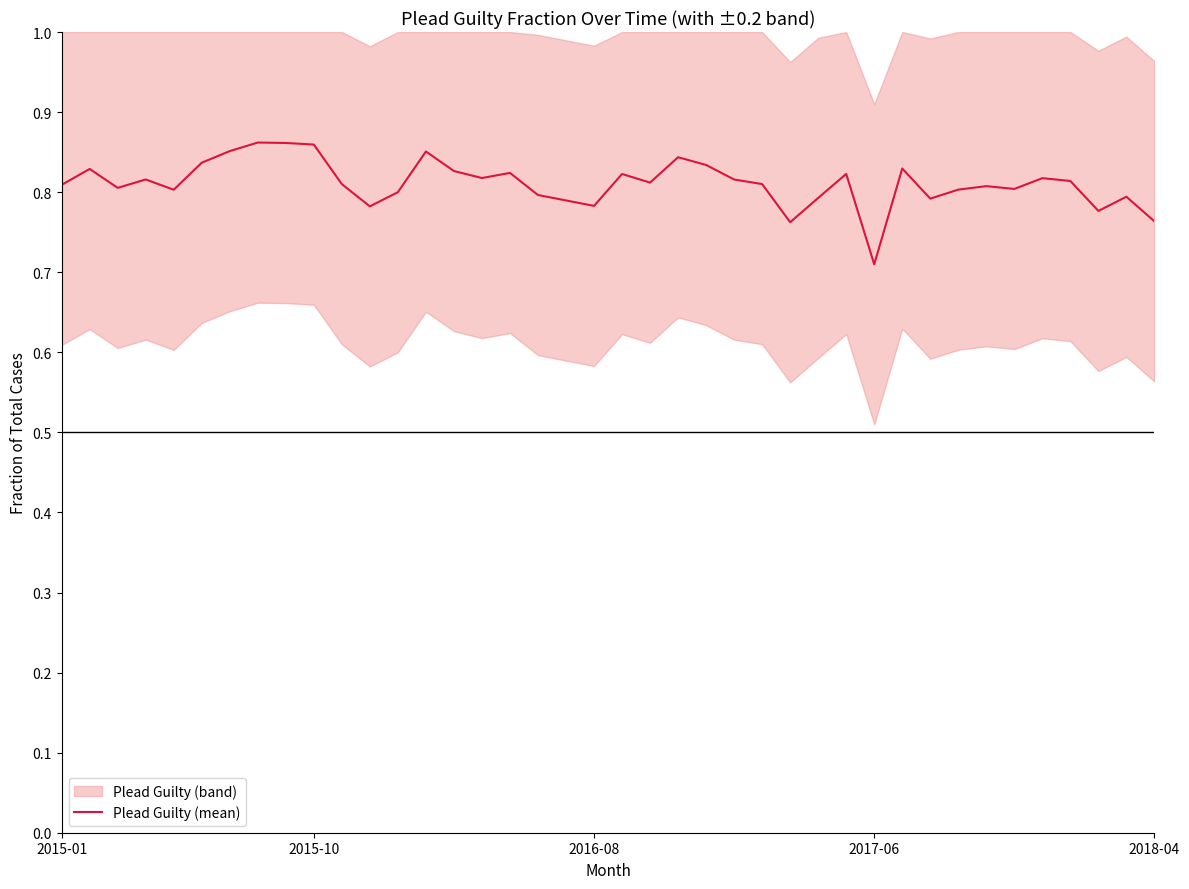

Reading right to left, transcribe all the data shown in this chart.

0.8	0.8	0.8	0.8	0.8	0.8	0.8	0.8	0.8	0.8	0.7	0.8	0.8	0.8	0.8	0.8	0.8	0.8	0.8	0.8	0.8	0.8	0.8	0.8	0.8	0.8	0.9	0.8	0.8	0.8	0.9	0.9	0.9	0.9	0.8	0.8	0.8	0.8	0.8	0.8